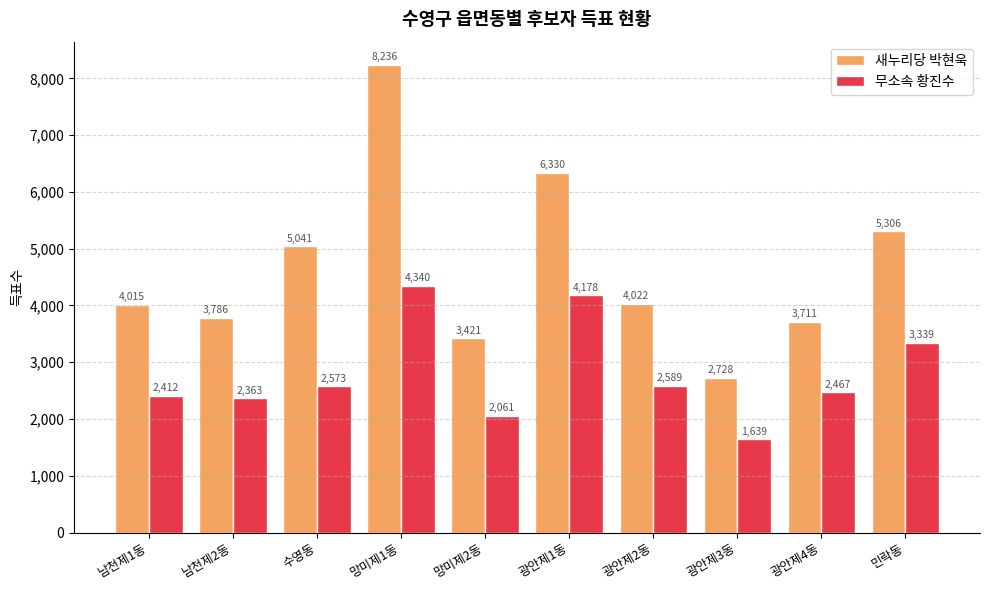

What is the label of the 2nd bar from the right?

광안제4동